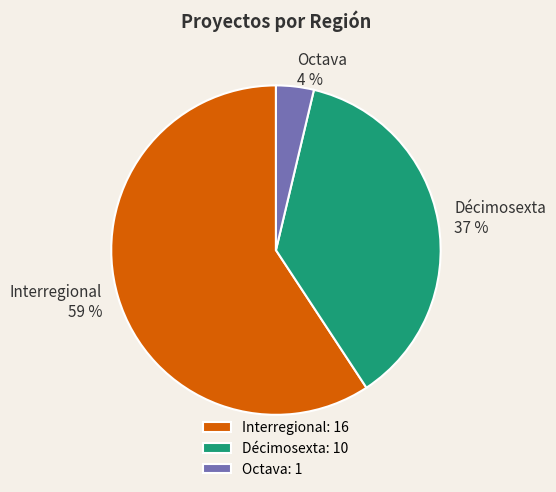

Combined, do Octava and Interregional account for over 50%?

Yes